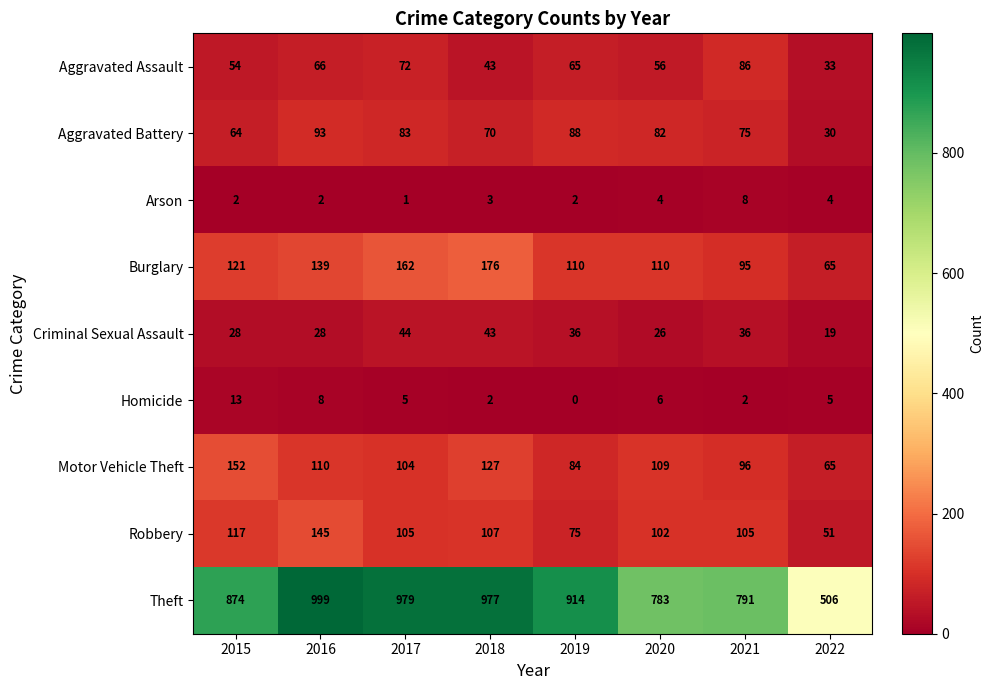

What is the approximate value of Burglary at 2016?

139